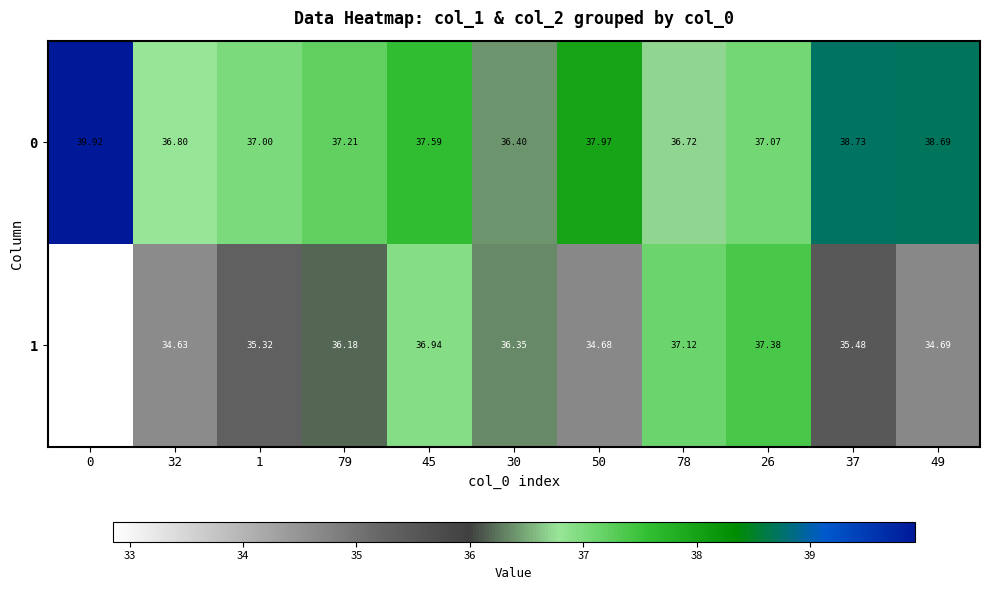

Is the value of 0 at 30 greater than the value of 1 at 49?

Yes